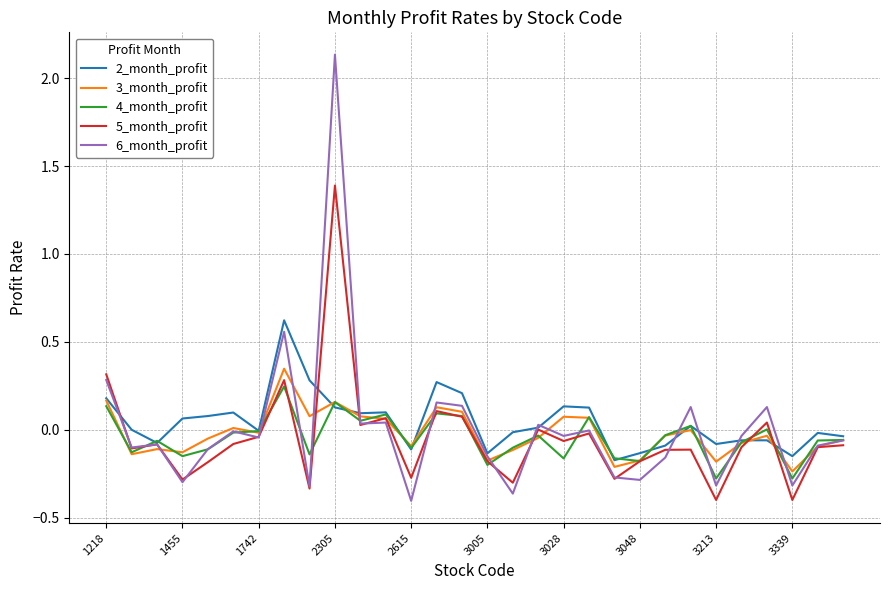

Which series has the largest range (max minus min)?

6_month_profit